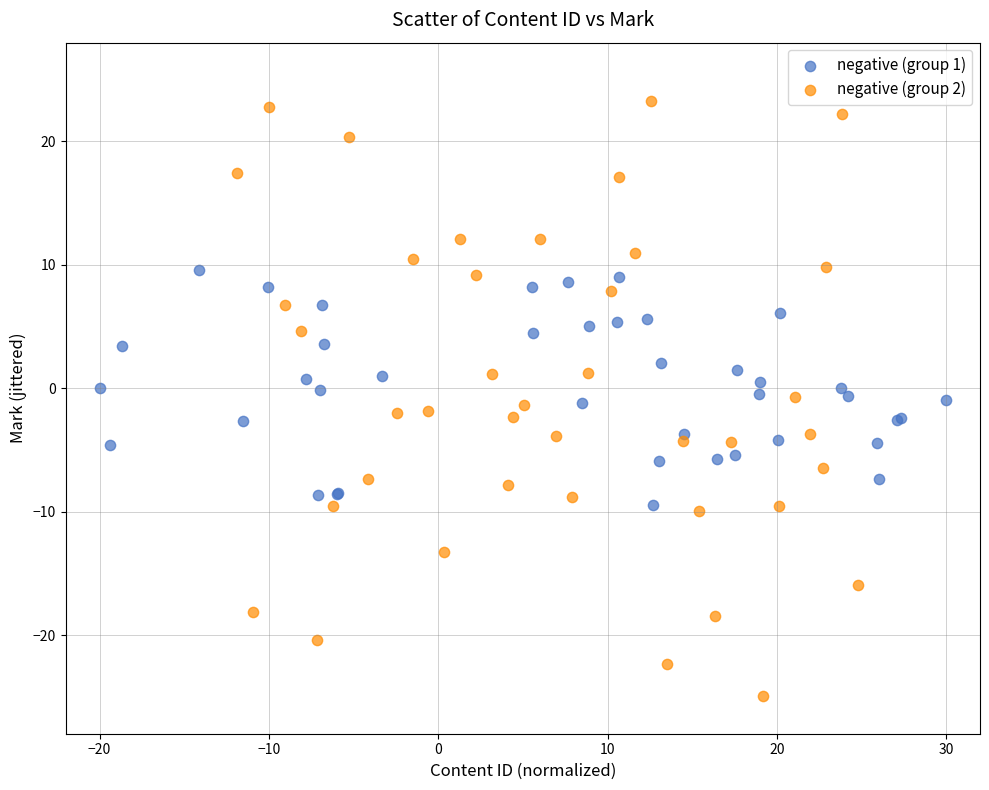

Which series has the widest spread of Y values?

negative (group 2)